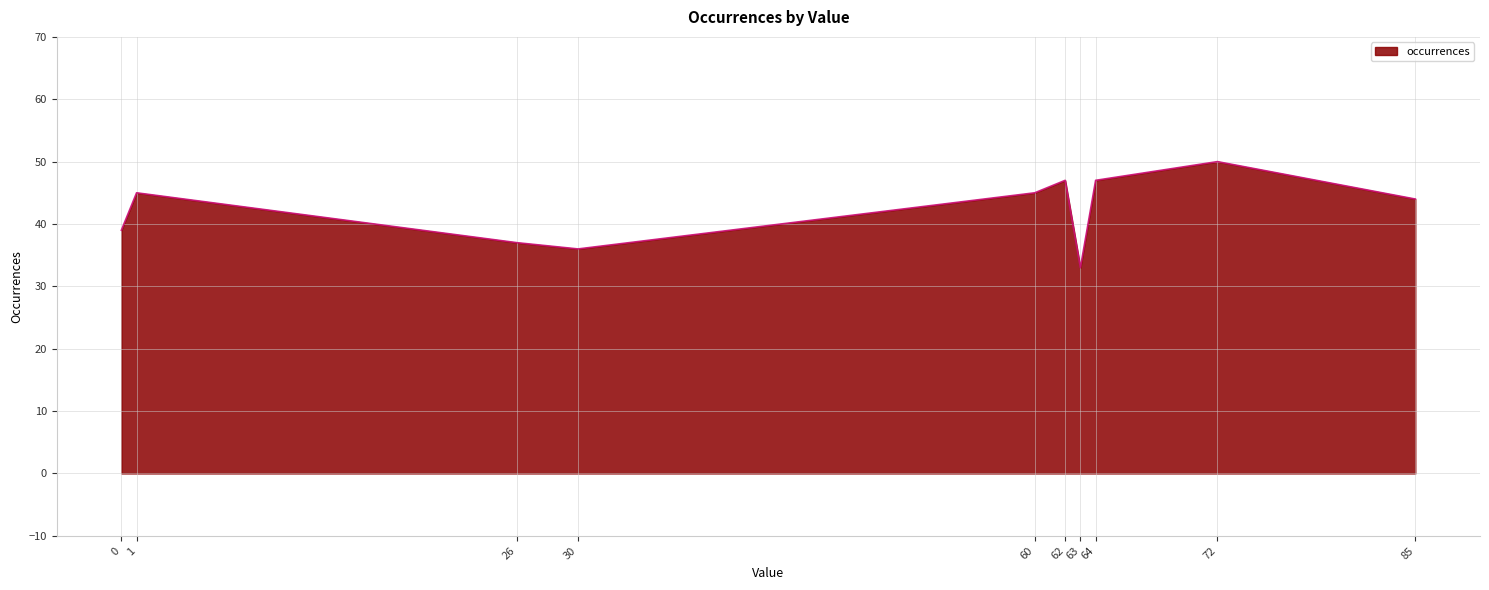

Count the number of categories in the chart.

10